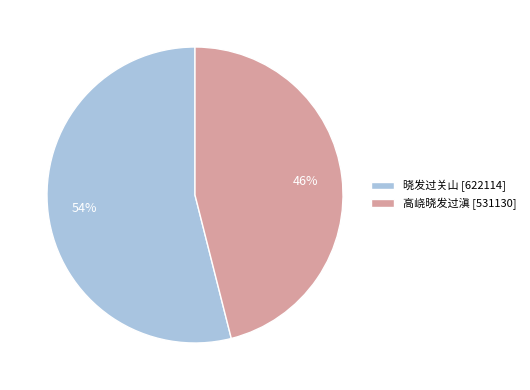

To the nearest percent, what is the average slice percentage?

50%